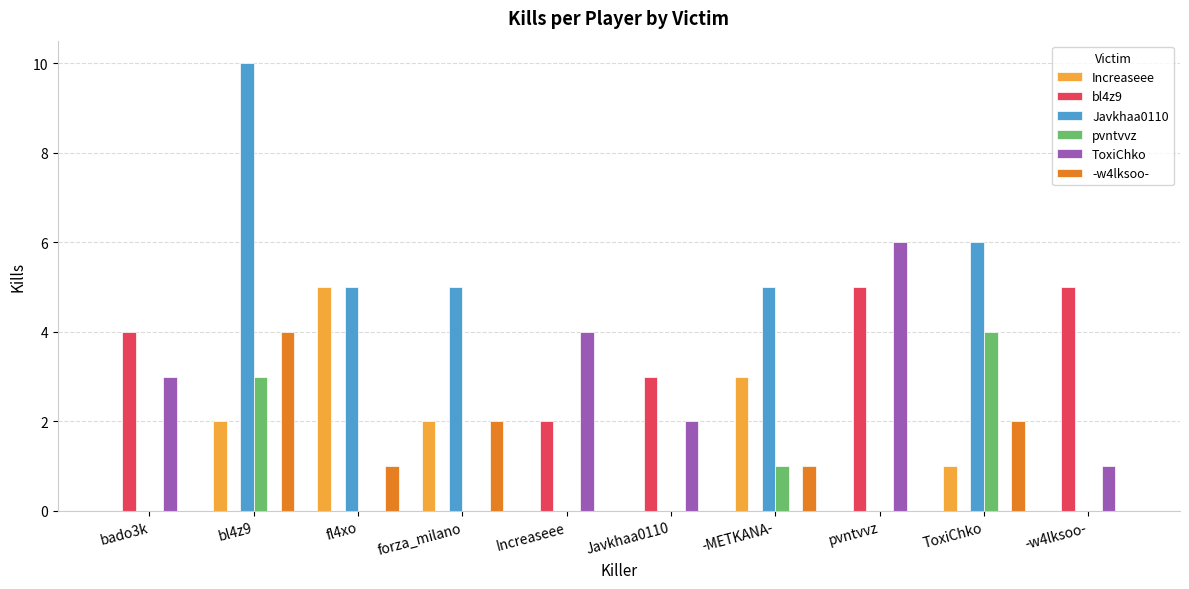

True or false: Javkhaa0110 has a value of 3 at fl4xo.

False